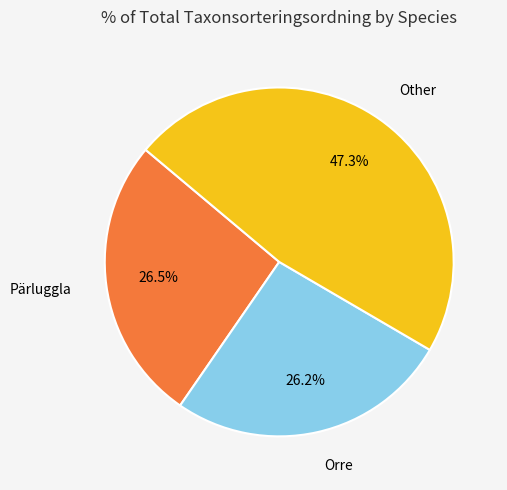

Is there any slice that represents more than half of the pie?

No